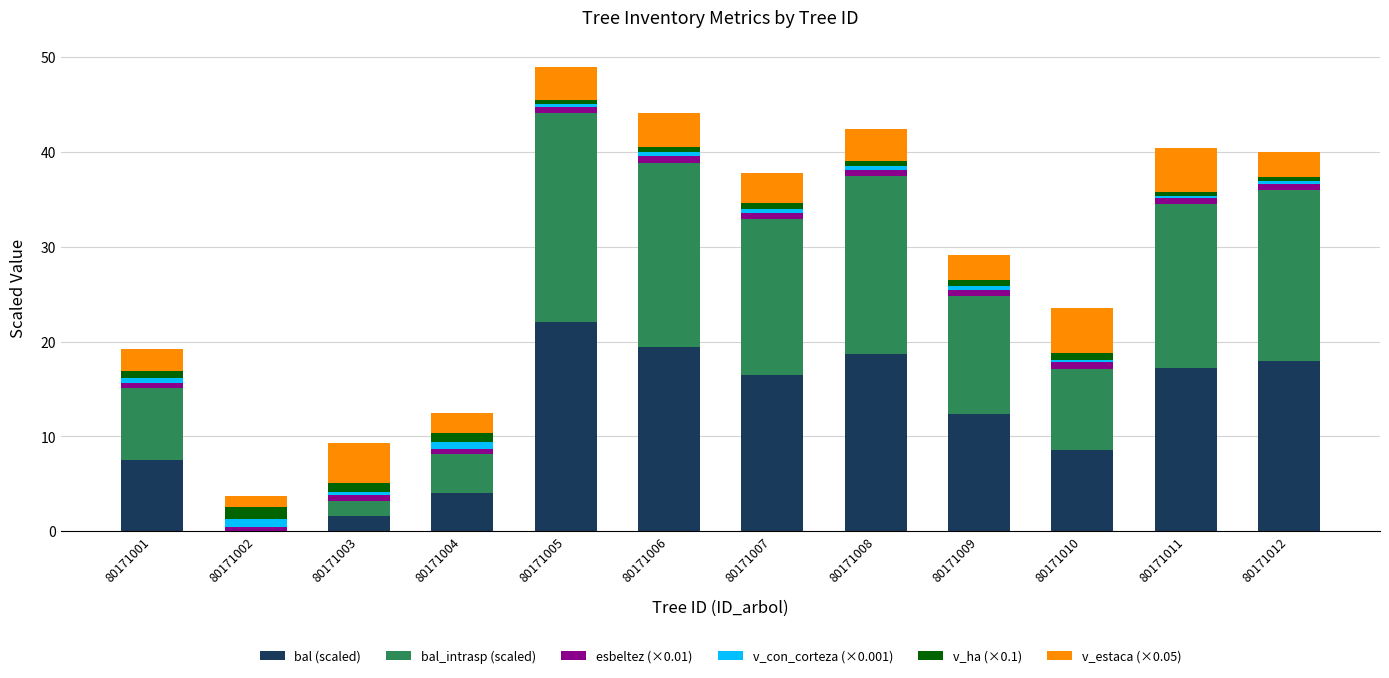

Does the chart contain stacked bars?

Yes